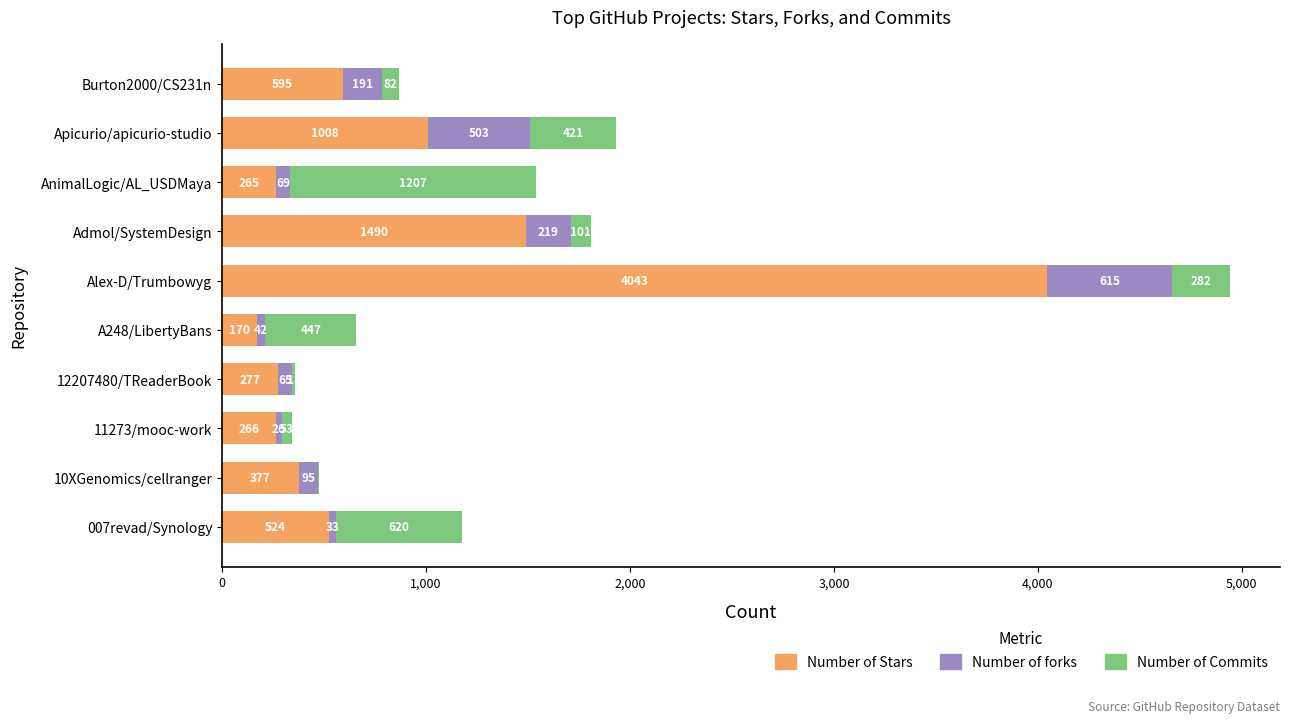

At which category is the sum across all series the highest?

Alex-D/Trumbowyg